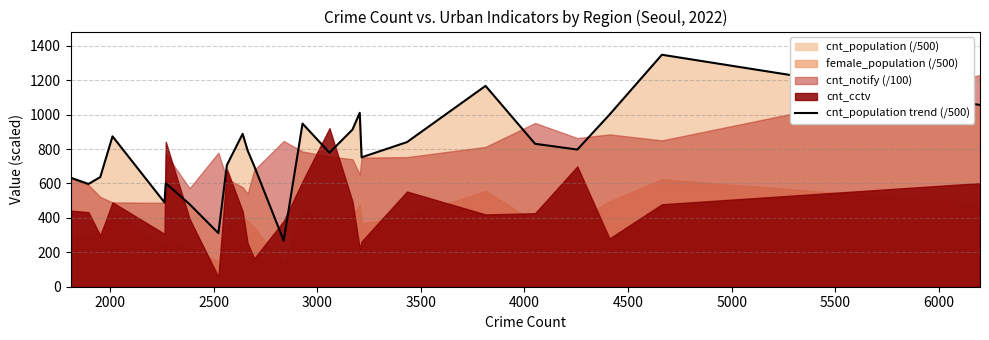

Does the chart have visible grid lines?

Yes